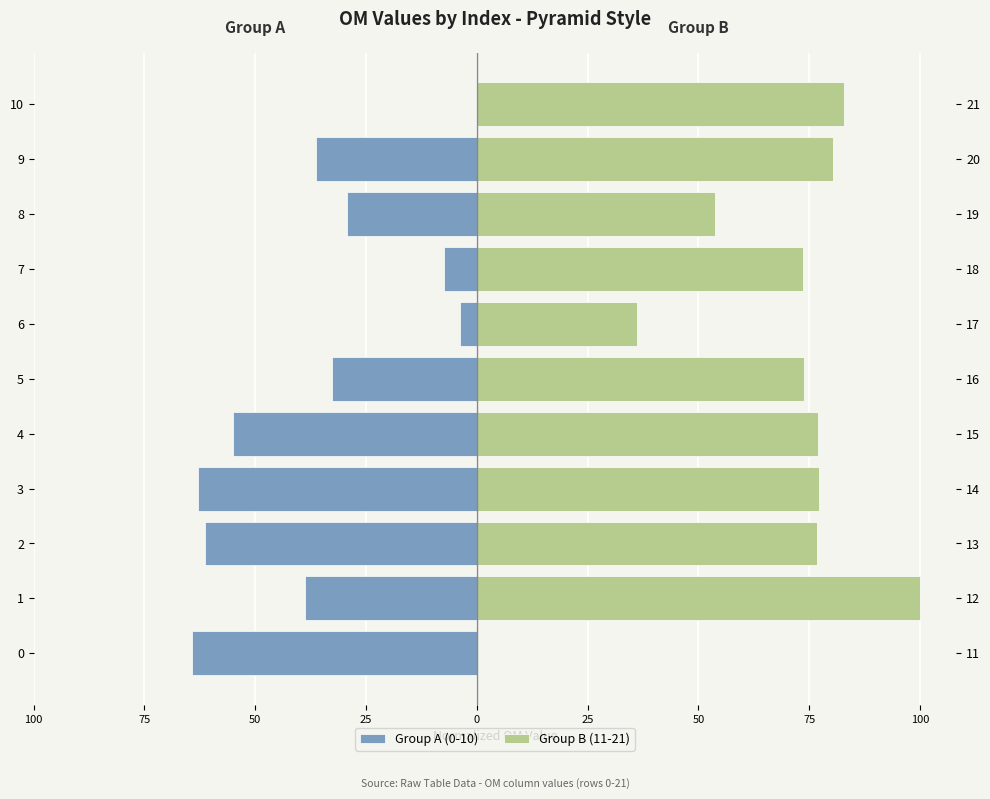

Does the chart contain any negative values?

Yes